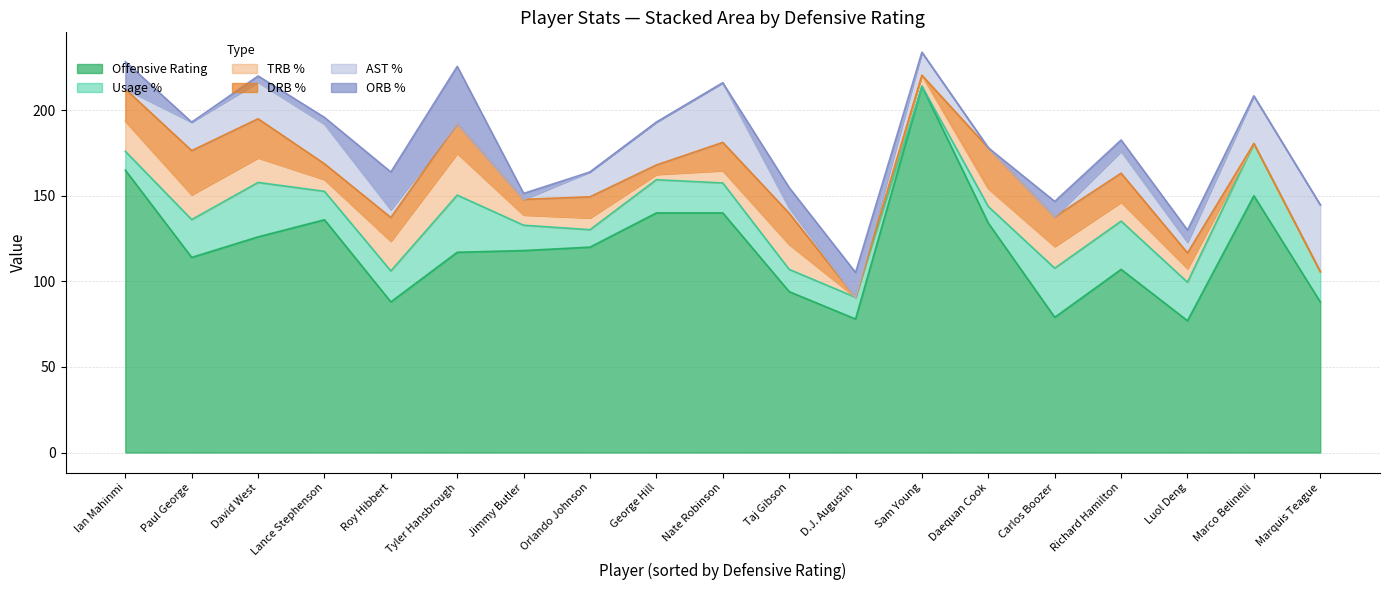

True or false: off_rtg has a value of 88.0 at Roy Hibbert.

True